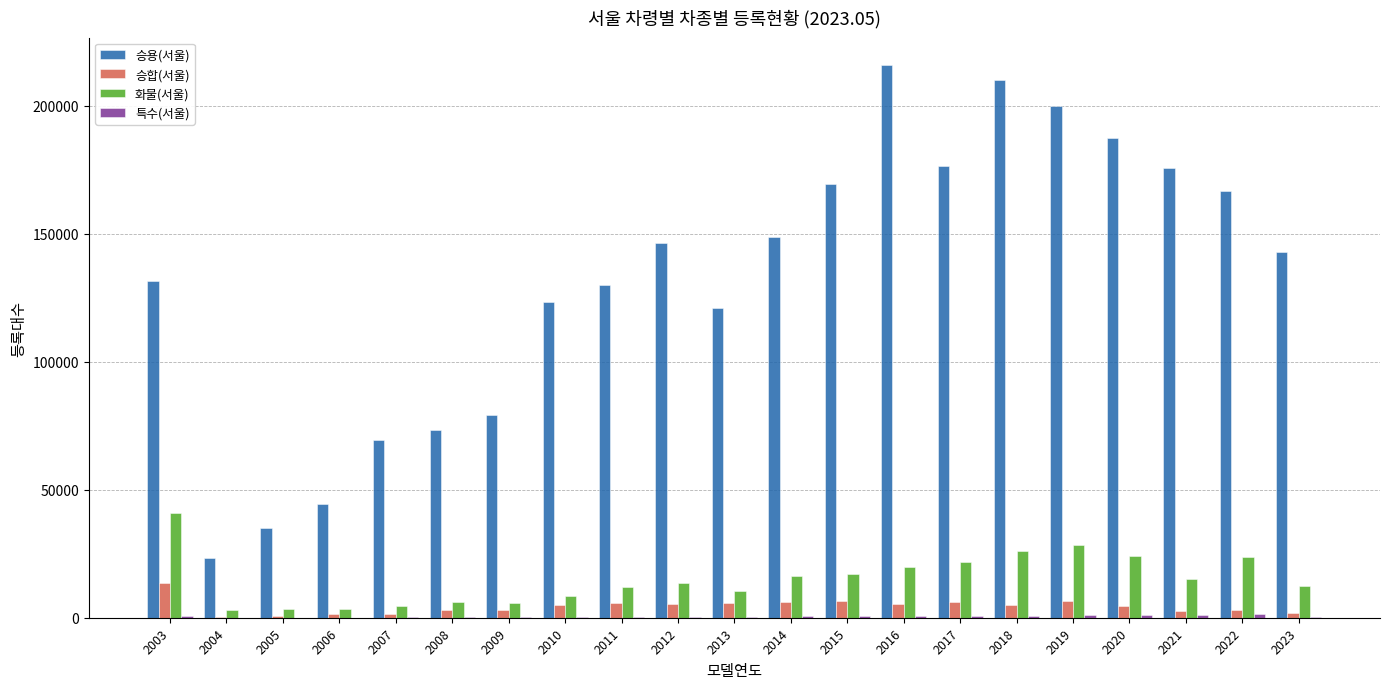

The value of 승용(서울) at 2011 is 129979. True or false?

True